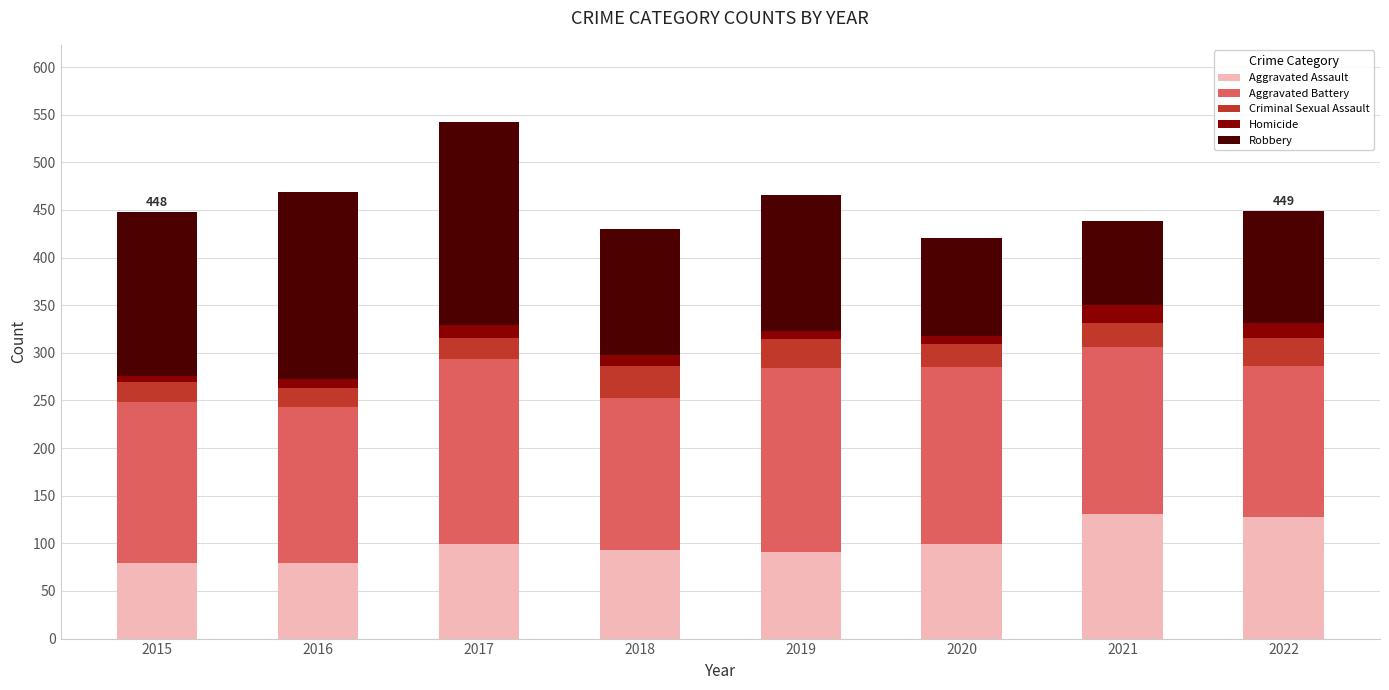

What is the lowest value of the Aggravated Assault series?

79